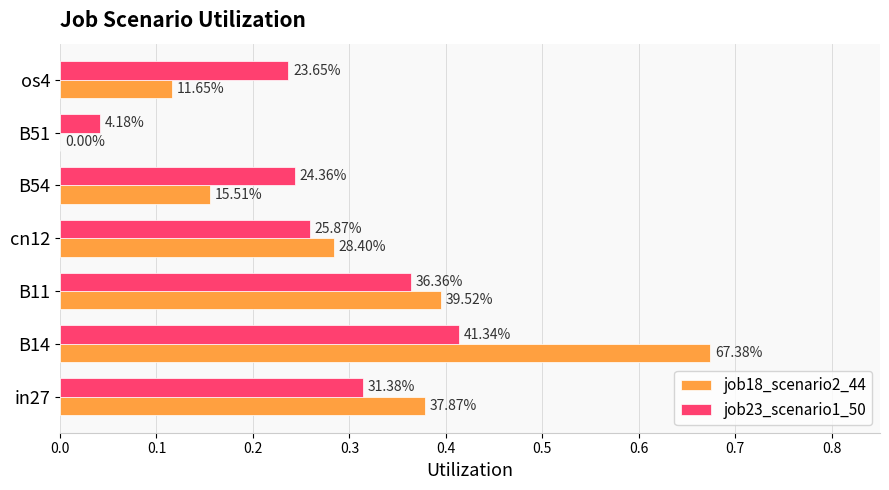

What are all the series names shown in the legend?

job18_scenario2_44, job23_scenario1_50